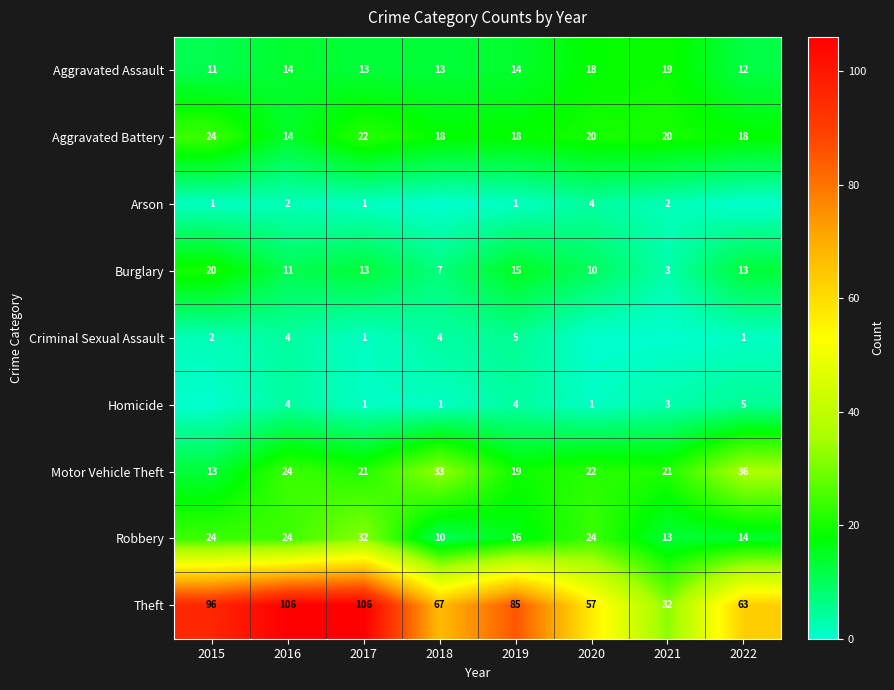

How many values in the Homicide series exceed 3?

3